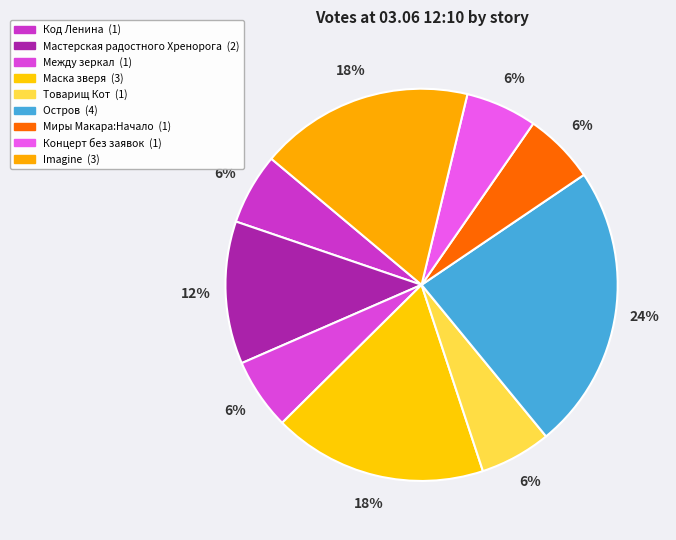

Is the sum of Товарищ Кот and Маска зверя greater than half?

No